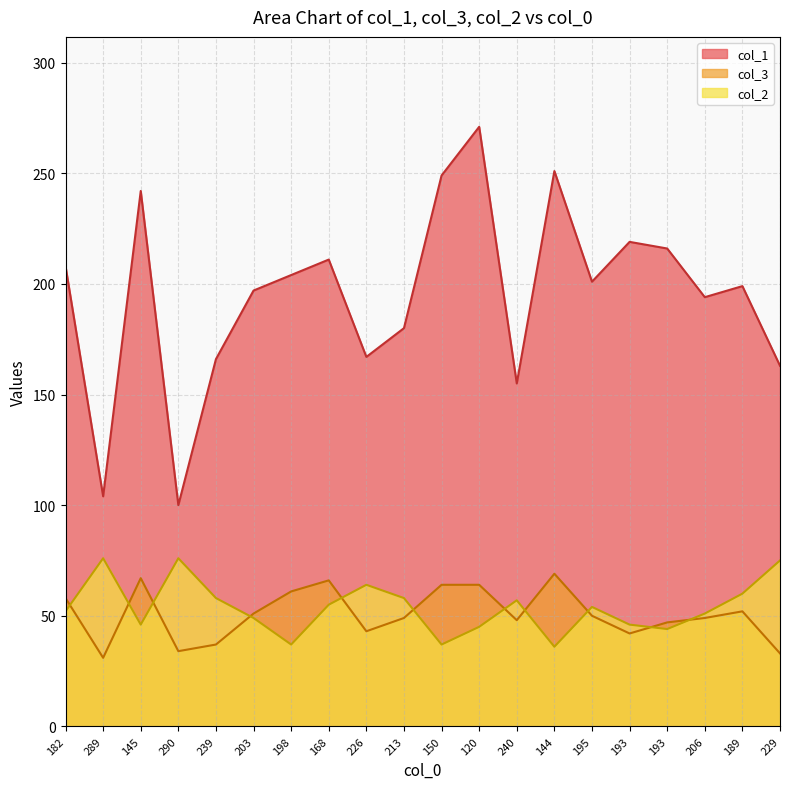

Reading left to right, extract all data points from this chart.

col_1: 208	104	242	100	166	197	204	211	167	180	249	271	155	251	201	219	216	194	199	163
col_3: 58	31	67	34	37	51	61	66	43	49	64	64	48	69	50	42	47	49	52	33
col_2: 52	76	46	76	58	49	37	55	64	58	37	45	57	36	54	46	44	51	60	75